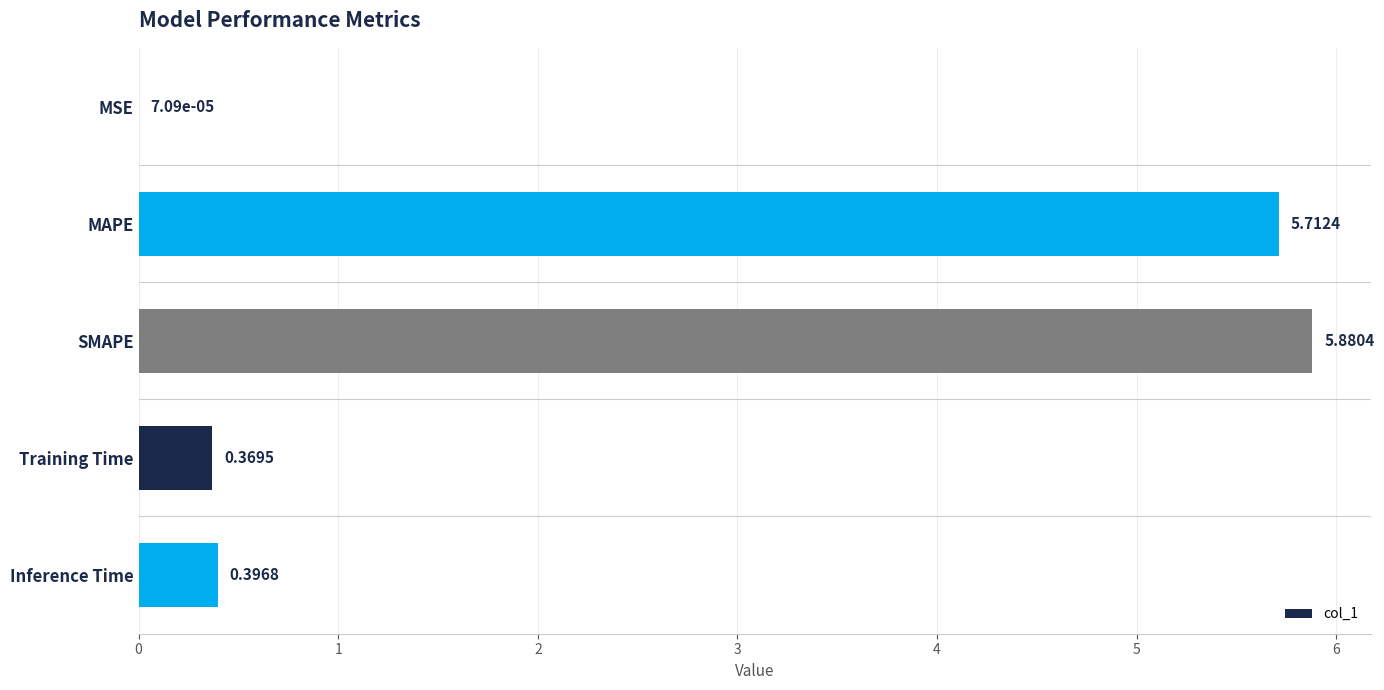

Which label corresponds to the largest value in the chart?

SMAPE